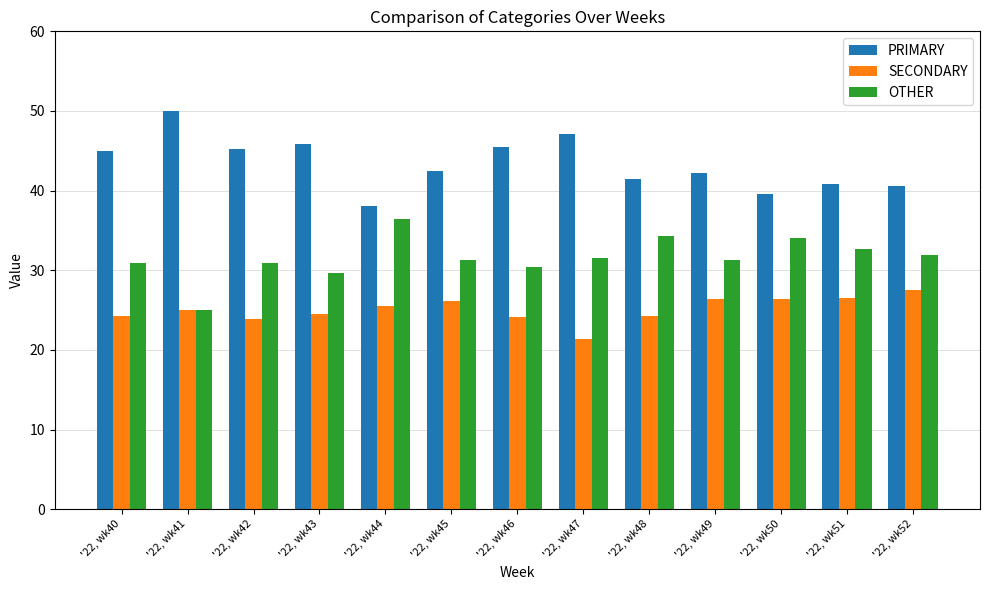

What is the difference between the highest and lowest values at '22, wk46?

21.4